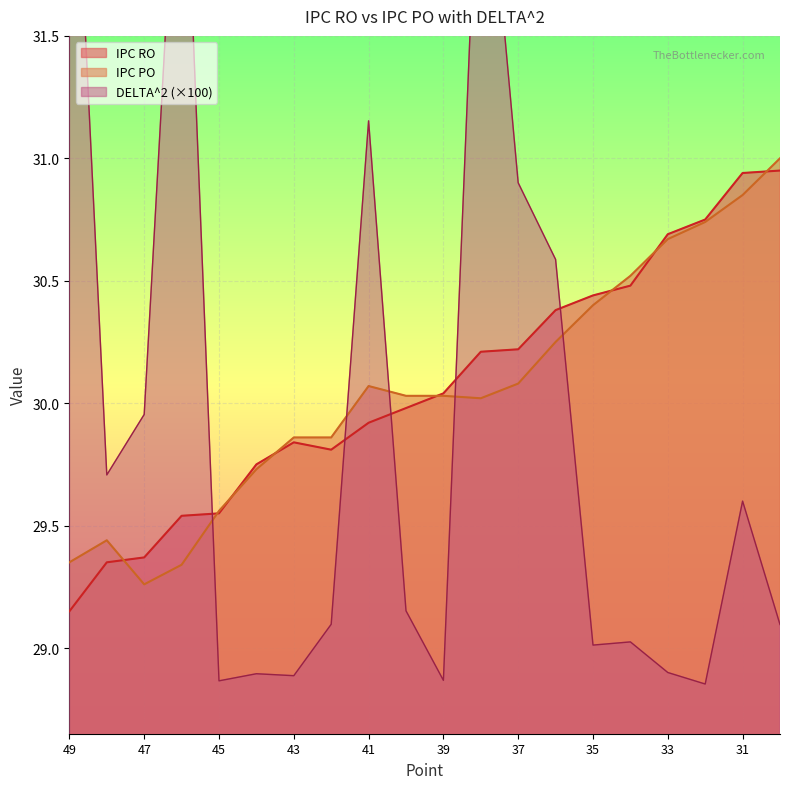

True or false: IPC RO has a value of 8.7 at 33.

False